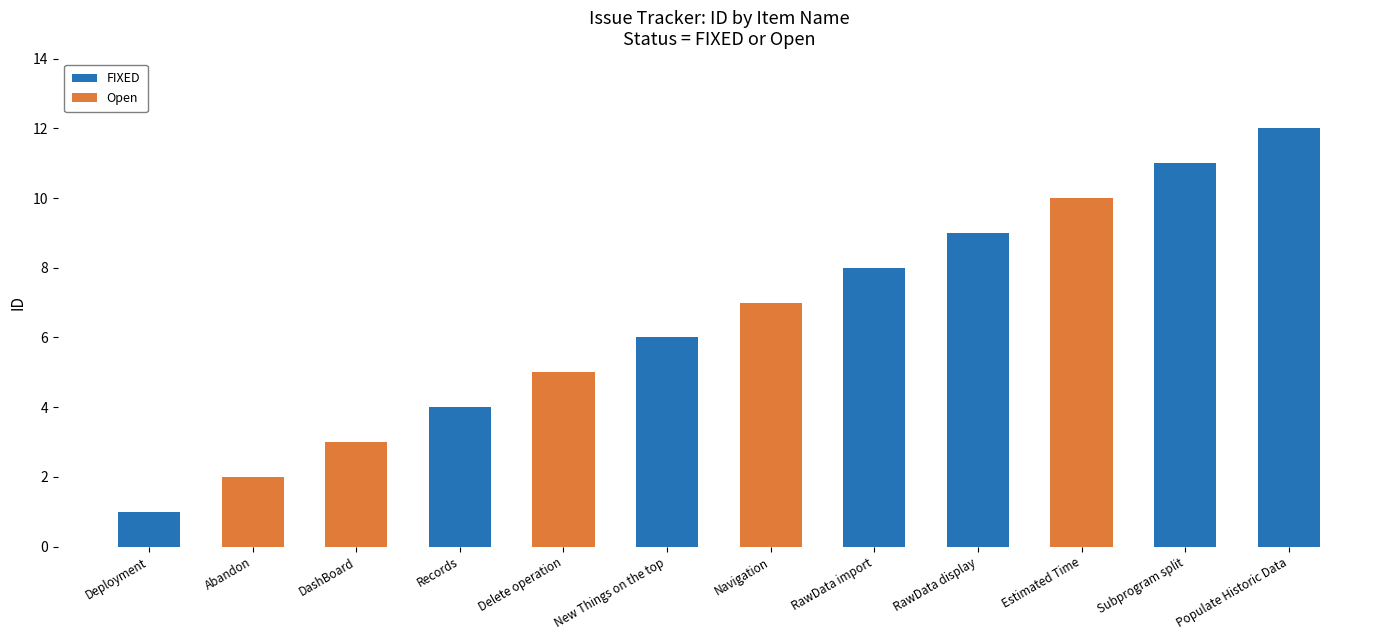

Is it true that FIXED equals 8 at New Things on the top?

False